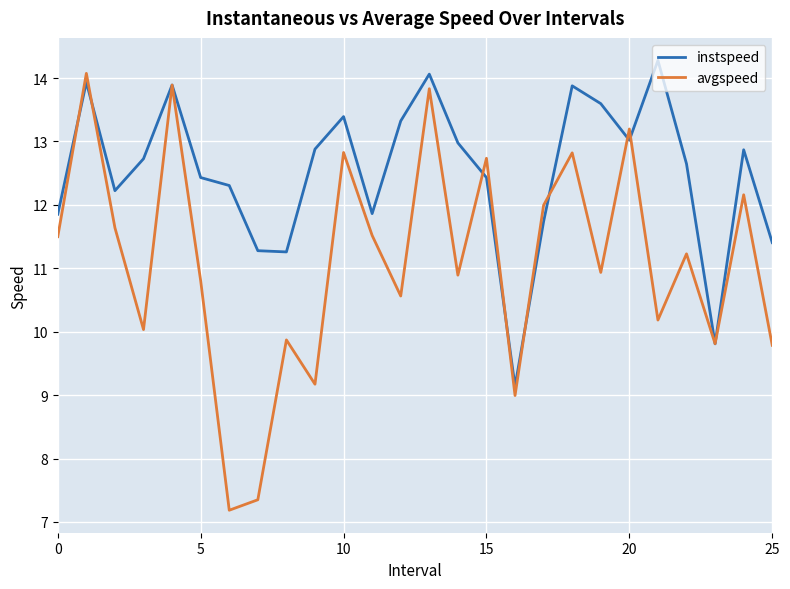

What is the maximum value shown in the chart?

14.3